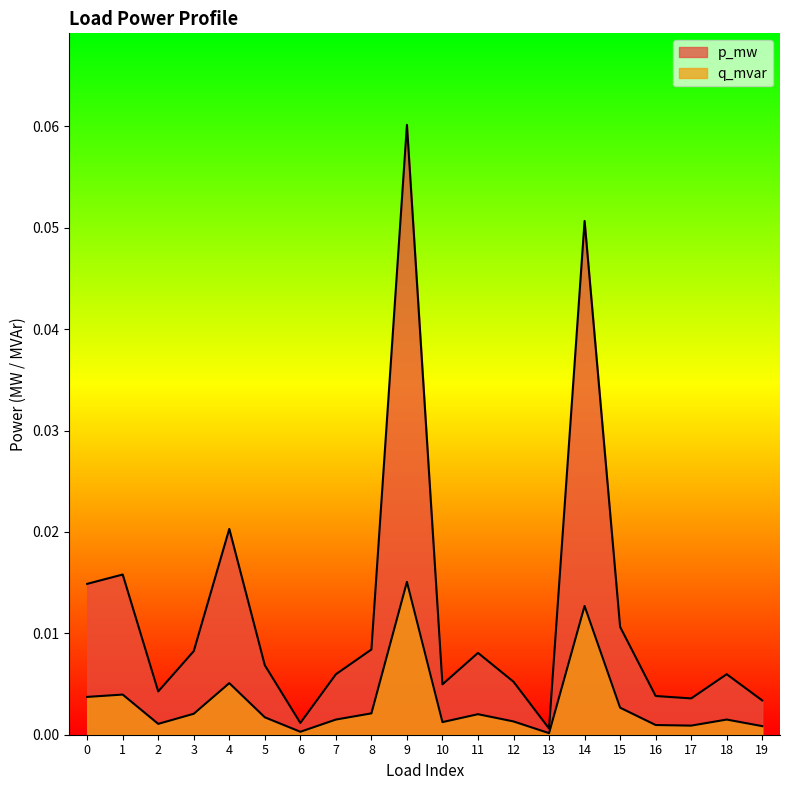

List the labels in order of p_mw value, smallest first.

13, 6, 19, 17, 16, 2, 10, 12, 7, 18, 5, 11, 3, 8, 15, 0, 1, 4, 14, 9